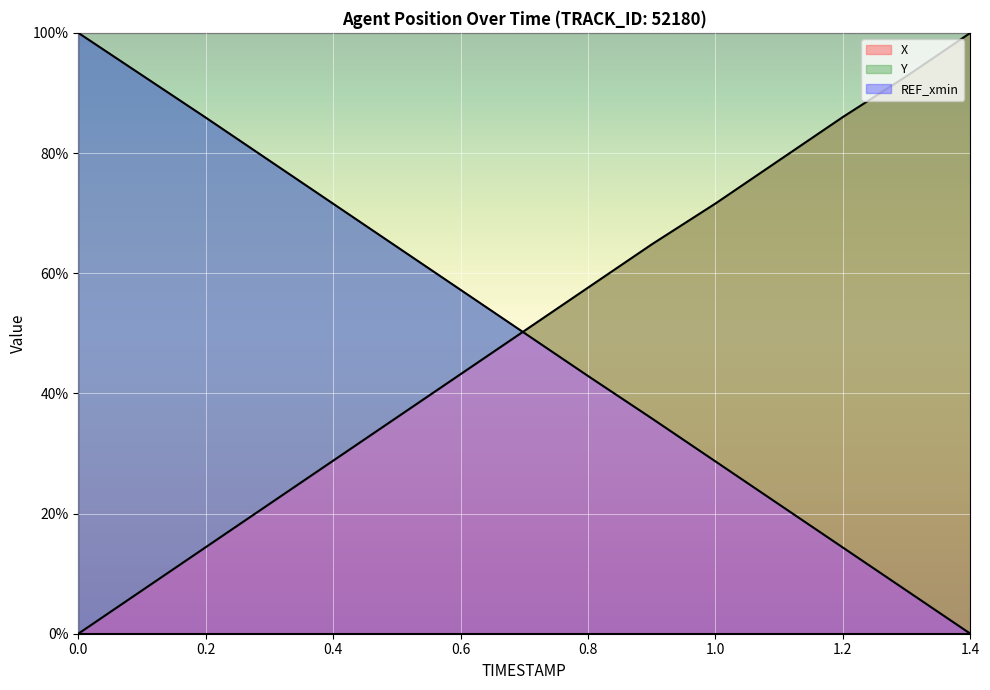

Which series has the widest spread of values?

X